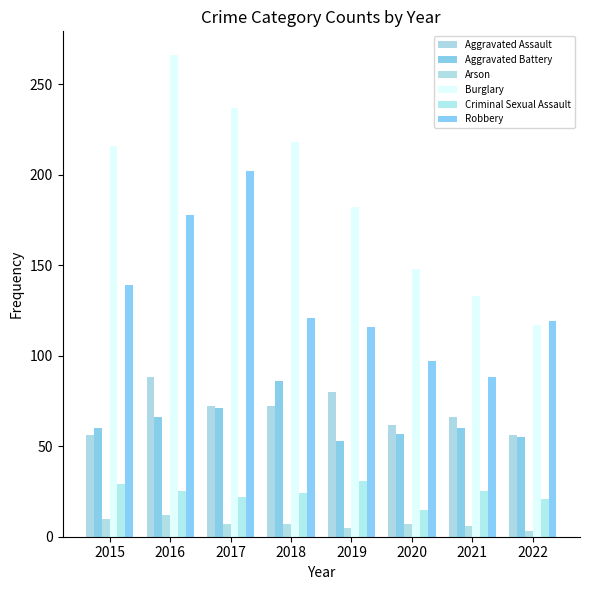

What is the value of the Criminal Sexual Assault bar at the 3rd from the left?

22